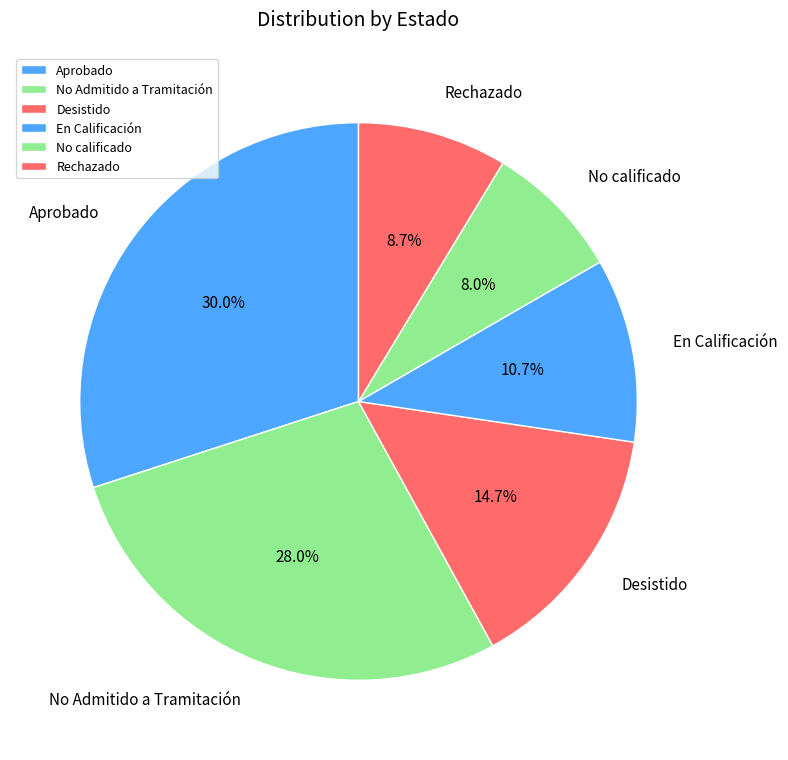

Rank the categories by value from highest to lowest.

Aprobado, No Admitido a Tramitación, Desistido, En Calificación, Rechazado, No calificado